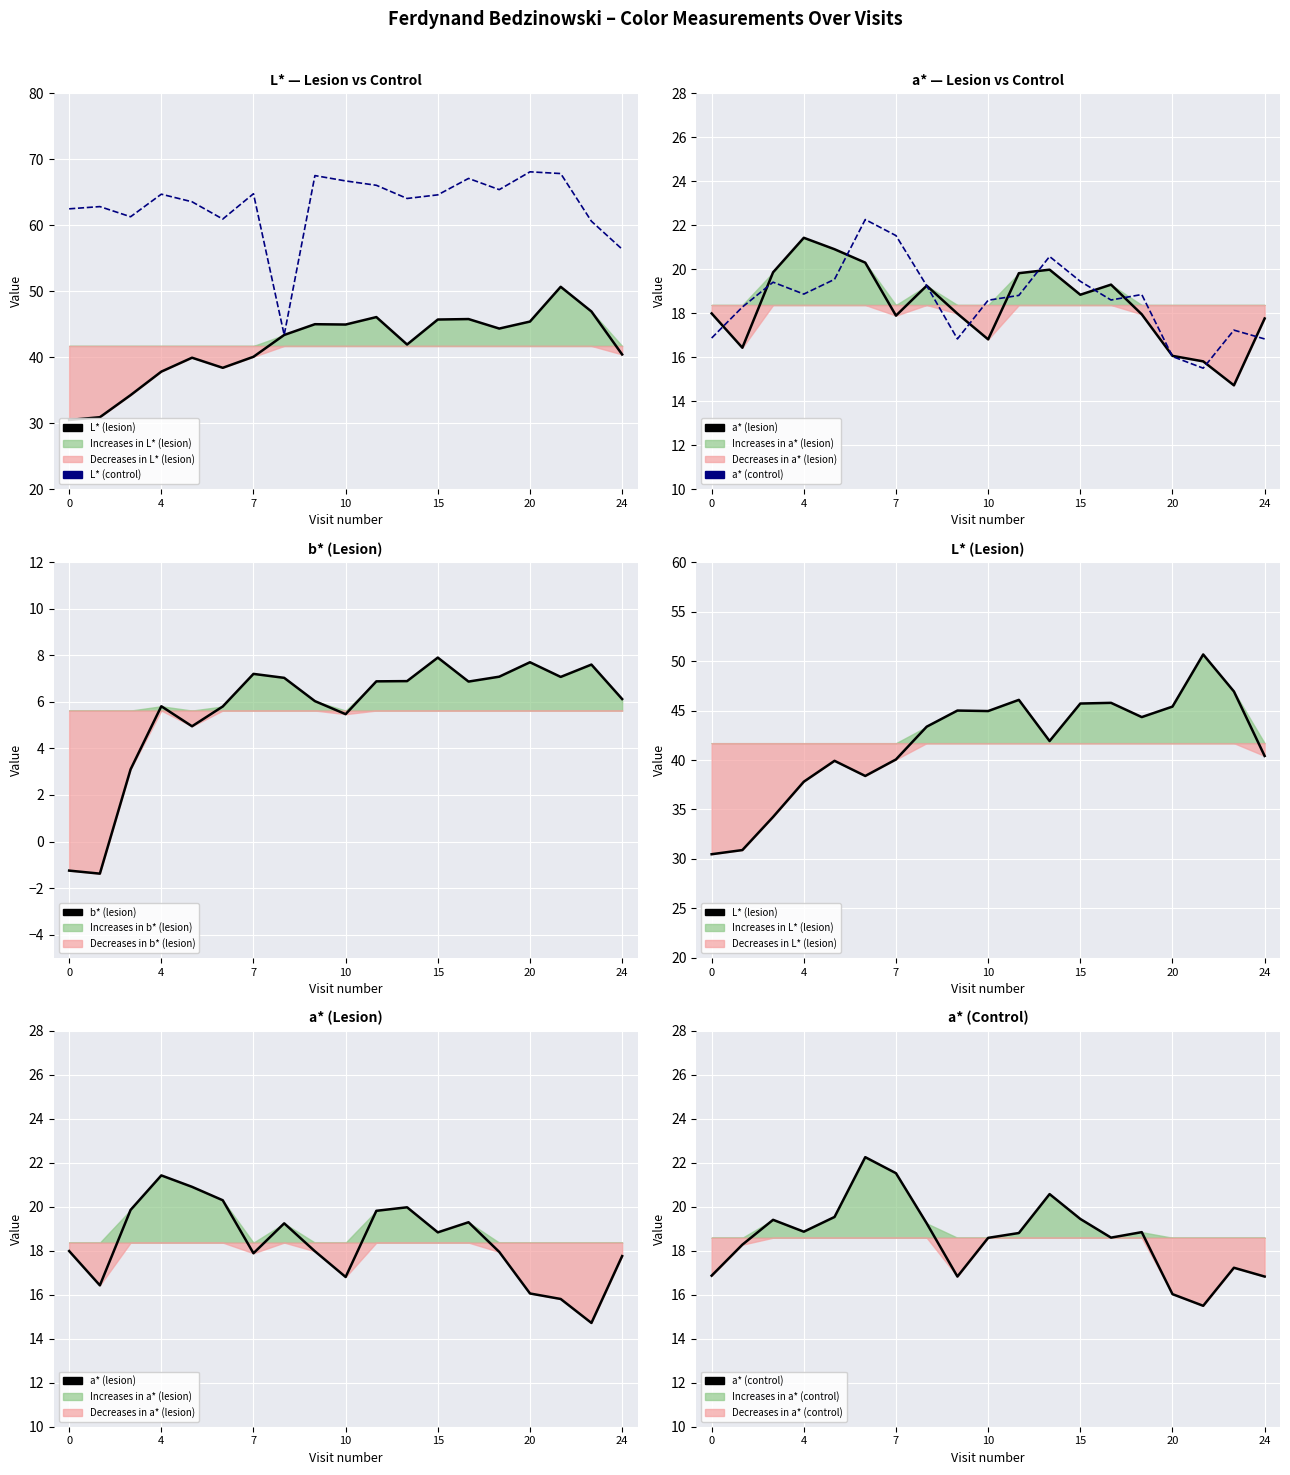

True or false: a* (lesion) and b* (lesion) intersect in this chart.

False